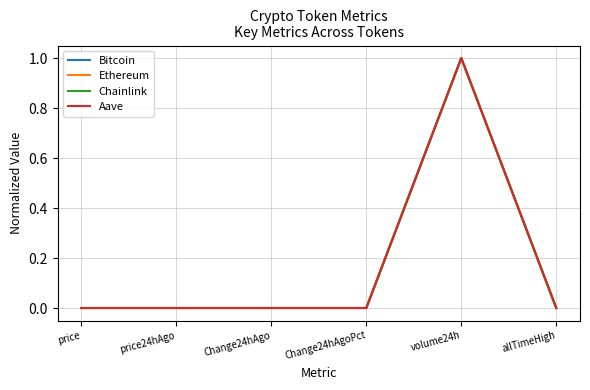

Is this an area chart (filled region under the line)?

No